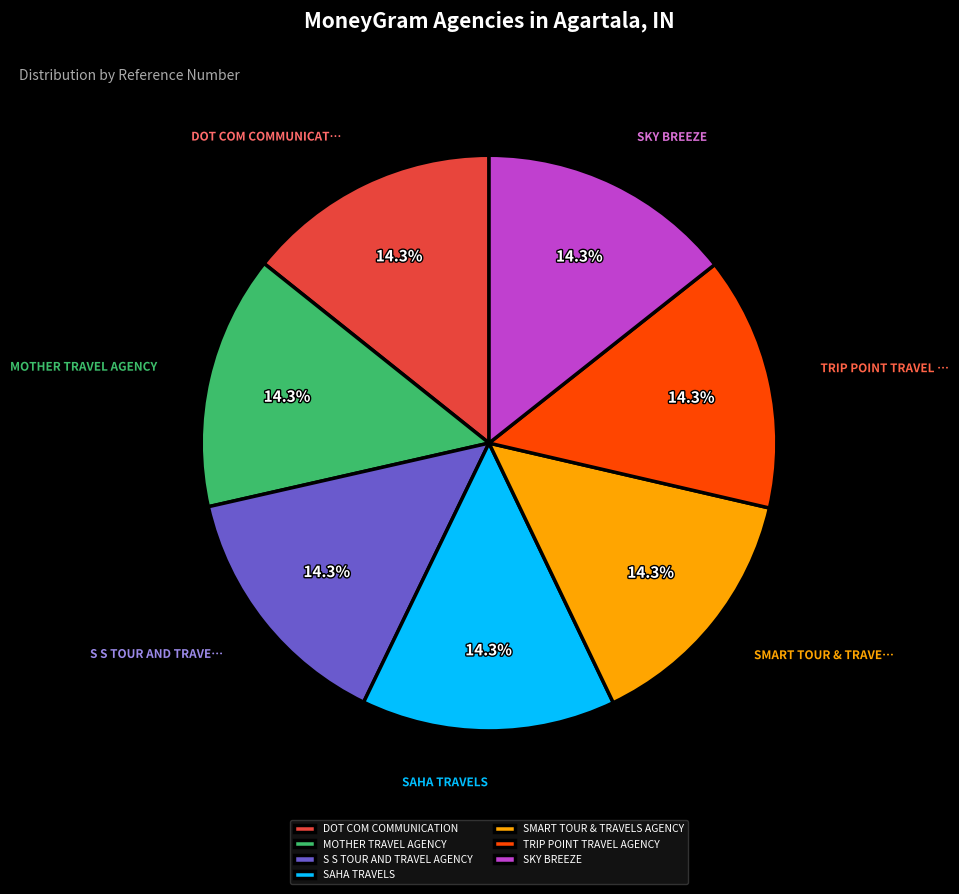

How many slices are in this pie chart?

7